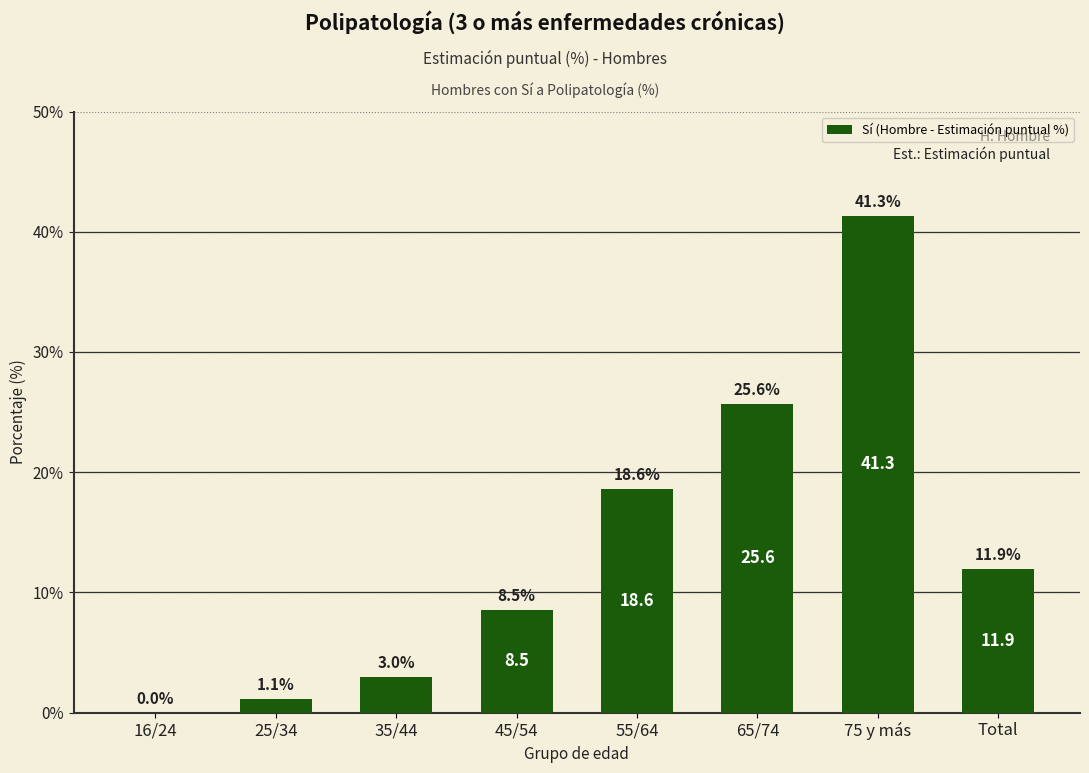

What is the difference between the values at 65/74 and 45/54?

17.1